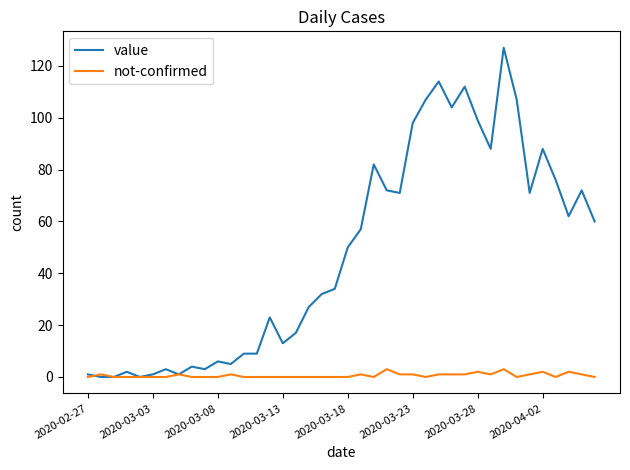

Which series has the largest total across all categories?

value